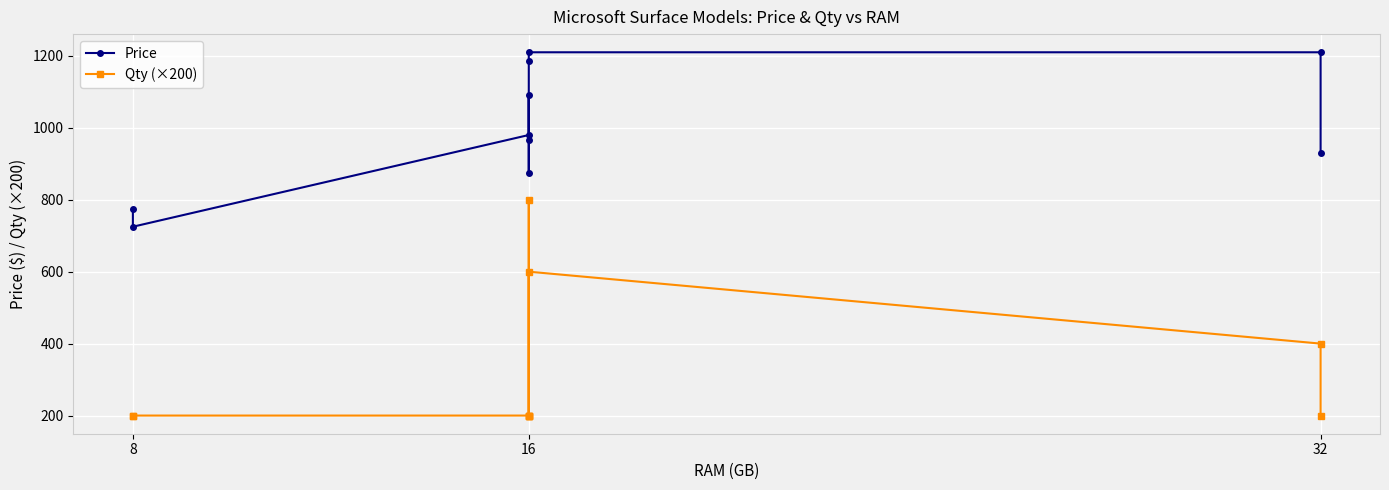

True or false: Price and Qty (×200) intersect in this chart.

False